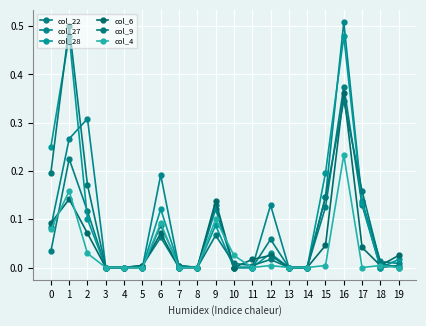

The value of col_4 at 4 is 0.0. True or false?

True